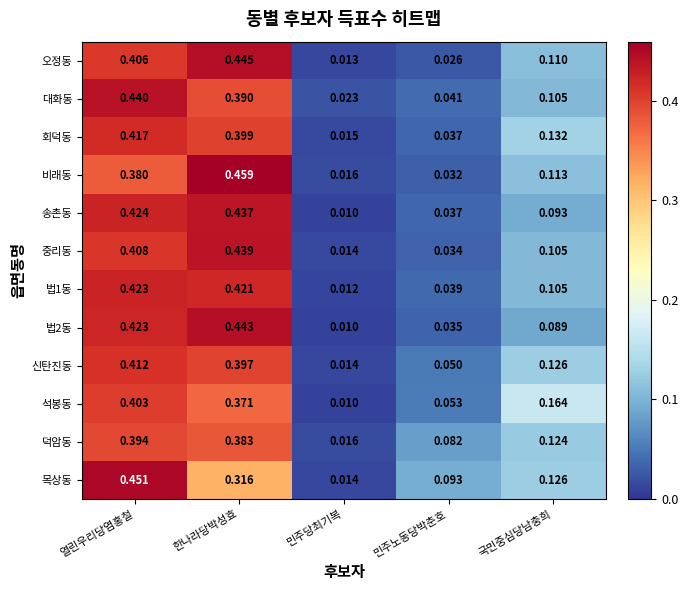

At which label does 비래동 reach its peak?

한나라당박성효